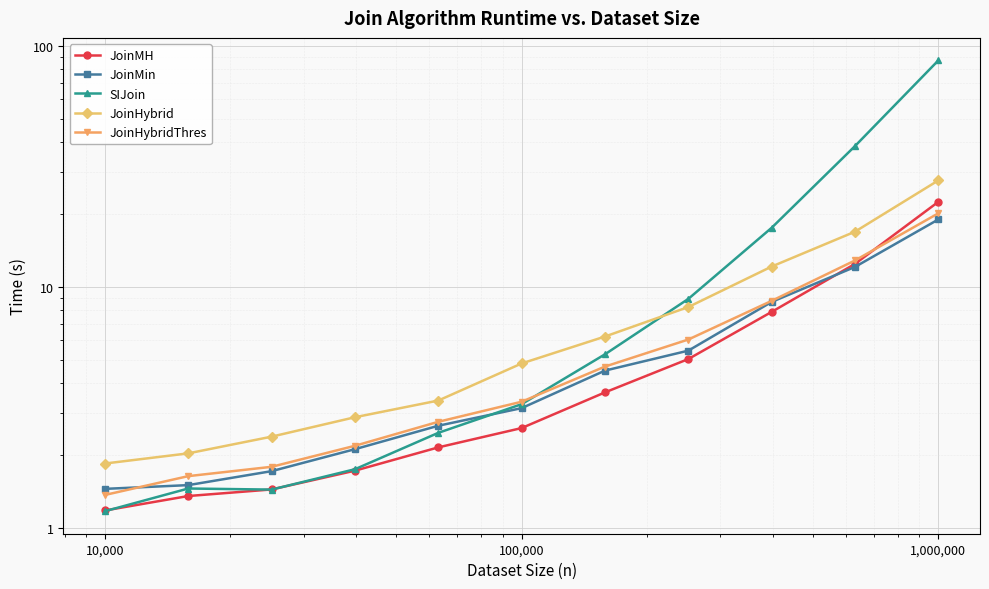

Which series has the widest spread of values?

SIJoin